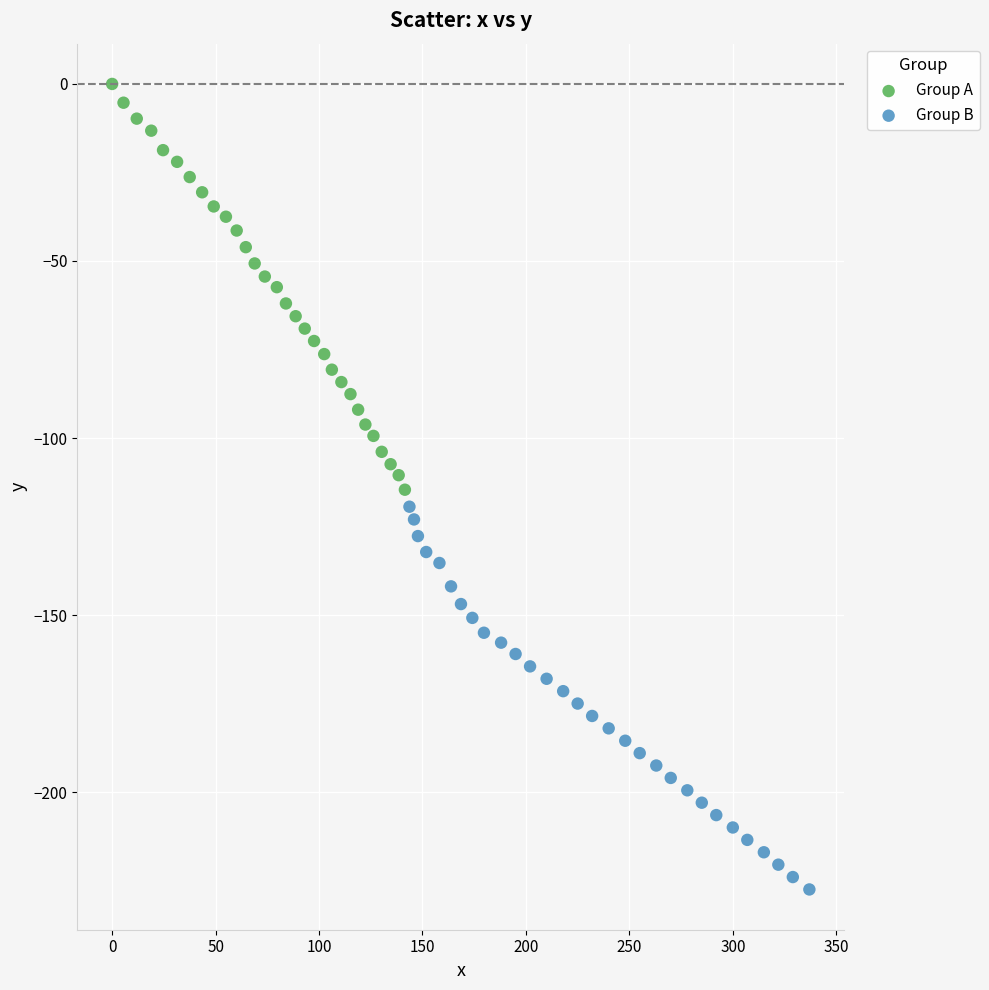

Which series has the widest spread of Y values?

Group A